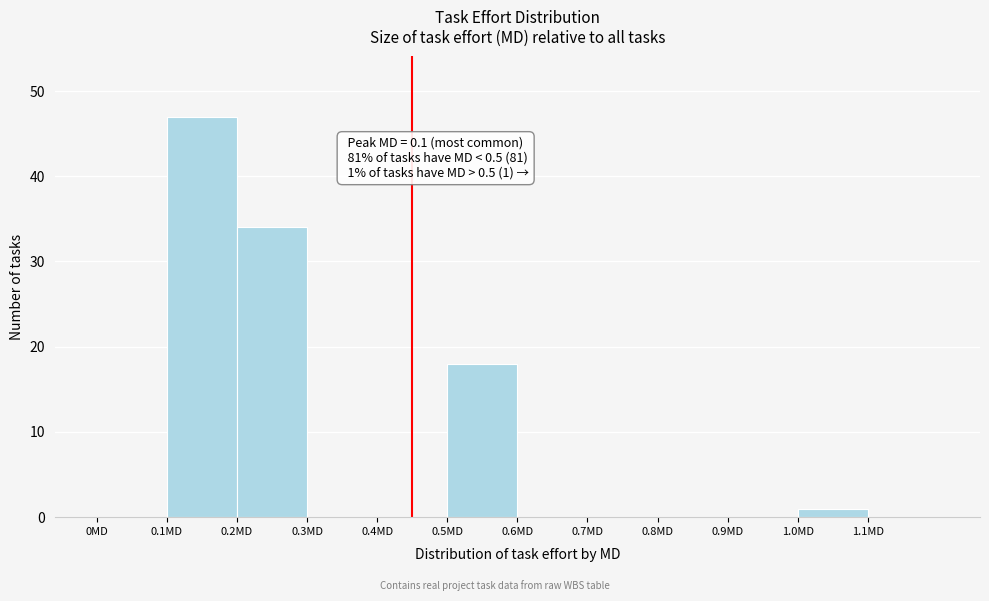

Over which range of the x-axis is the bar tallest?

0.1 to 0.2